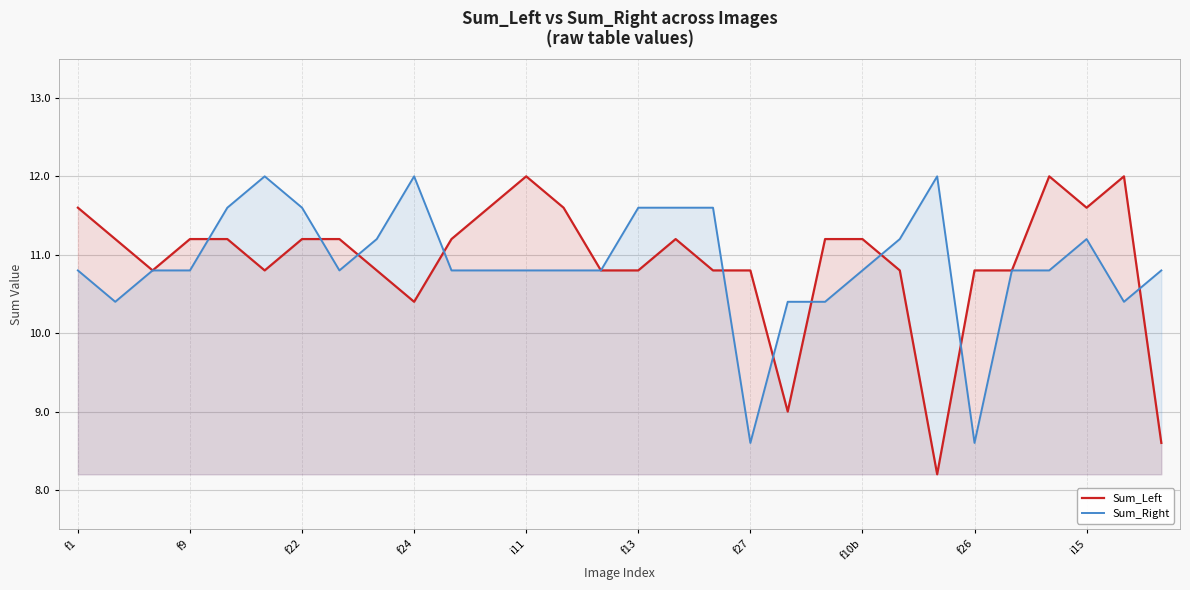

At which label does Sum_Left reach its minimum?

23